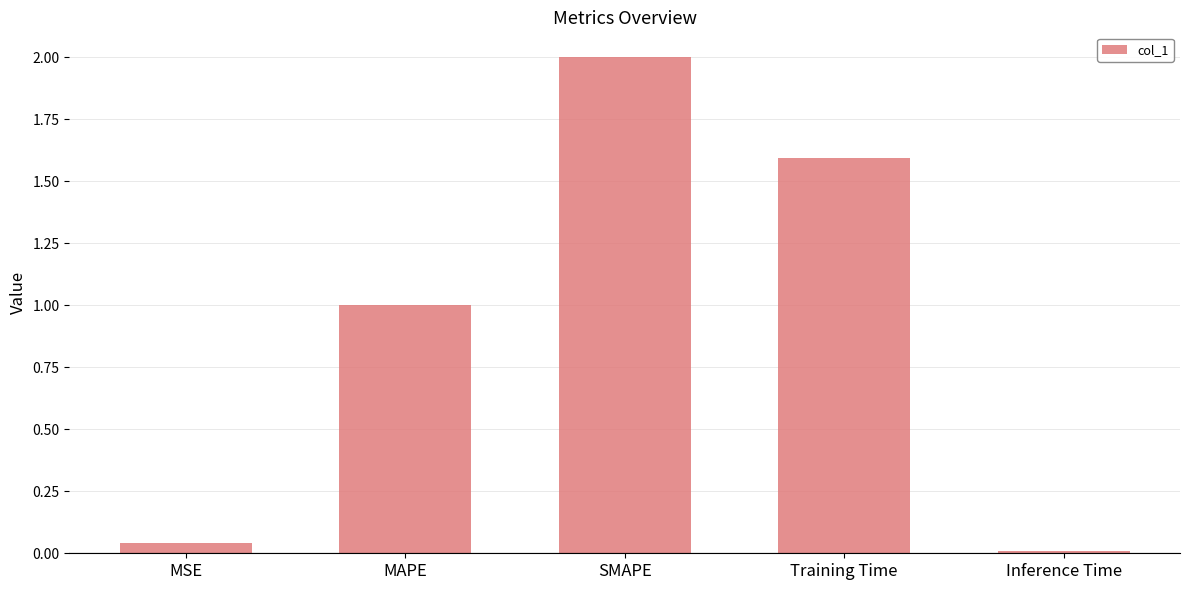

The chart shows a value of 0.0 at Inference Time. True or false?

True